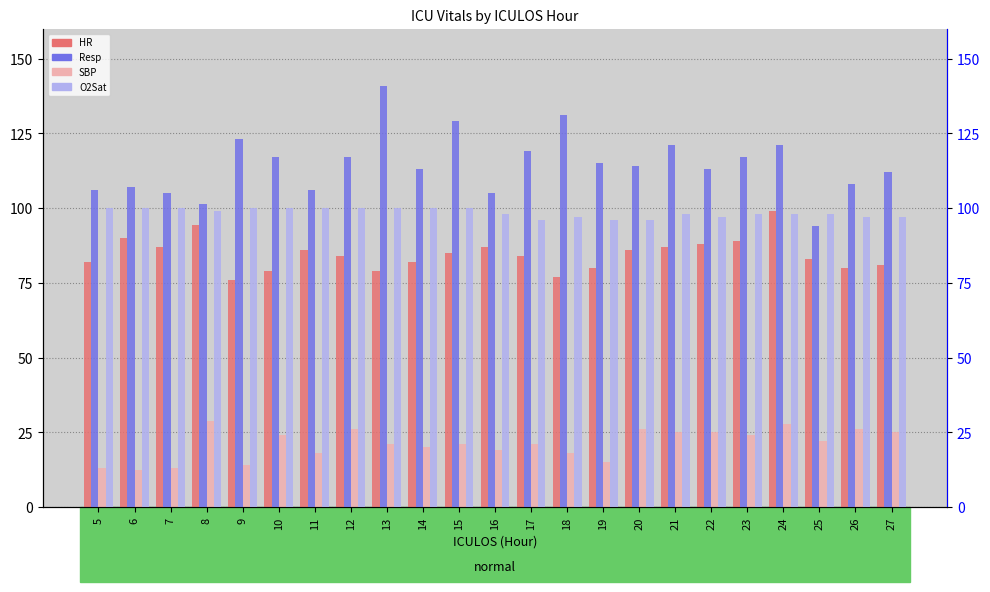

What is the total value across all series at 15?

335.0